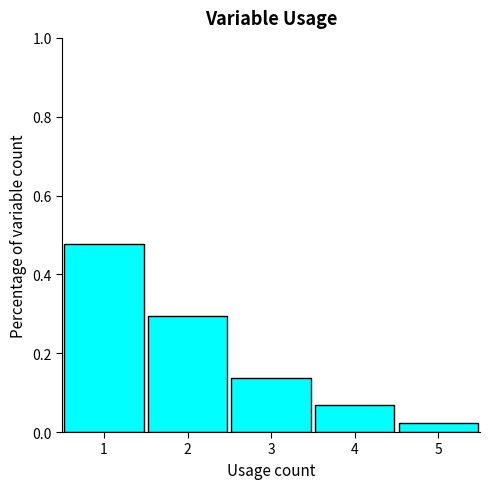

Reading left to right, transcribe this chart: for each bar, give the range it covers on the x-axis and its height. The values are not printed on the chart, so give them approximately, as read against the axis.

0.5 to 1.5: 0.48
1.5 to 2.5: 0.30
2.5 to 3.5: 0.14
3.5 to 4.5: 0.06
4.5 to 5.5: 0.02